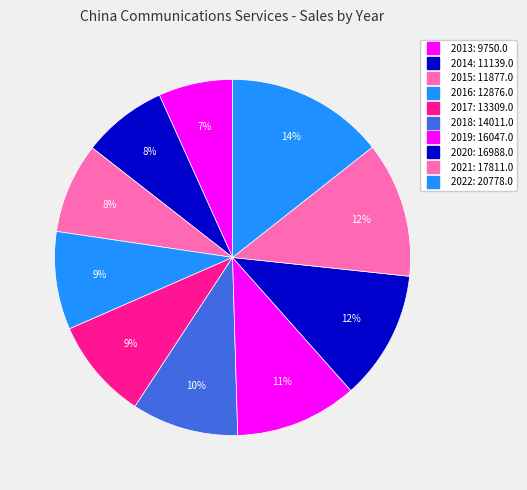

What is the ratio of the value at 2015 to the value at 2019?

0.7